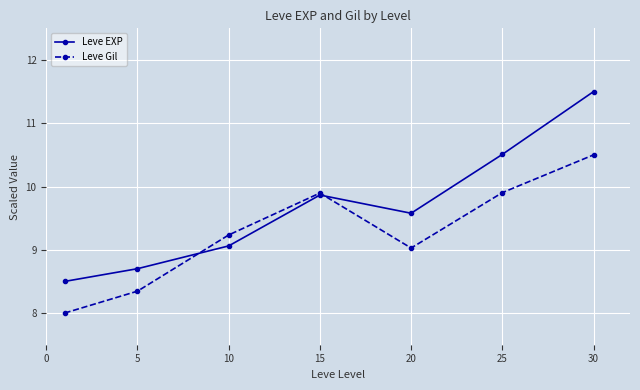

How many lines are shown in the chart?

2